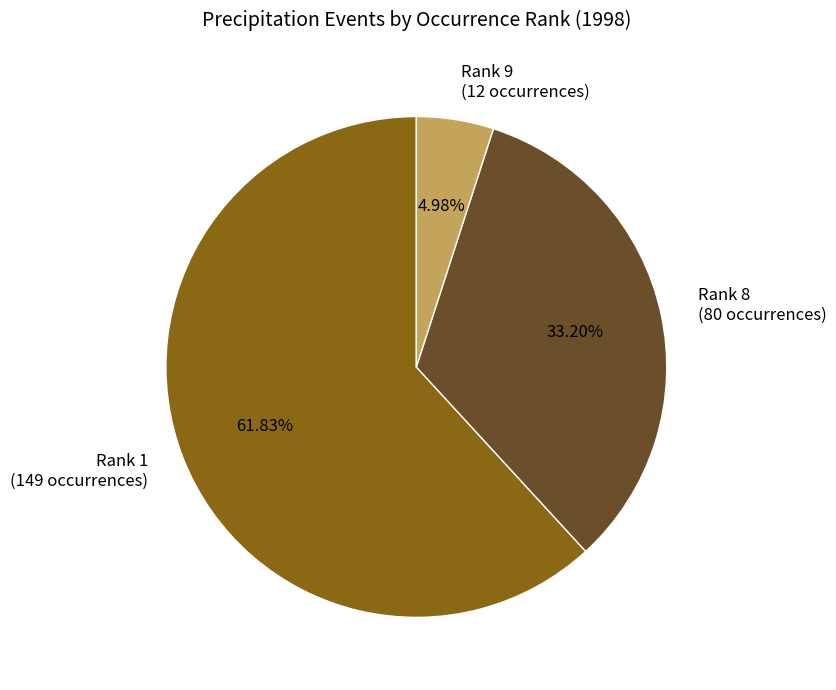

To the nearest percent, what is the difference between the largest and smallest slice percentages?

57%